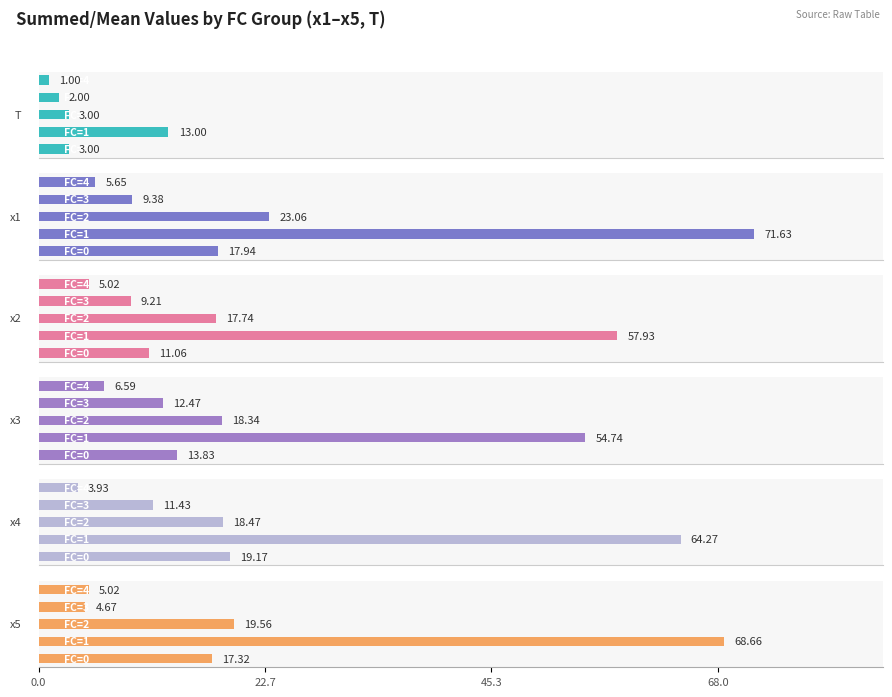

How many categories are shown in the chart?

5